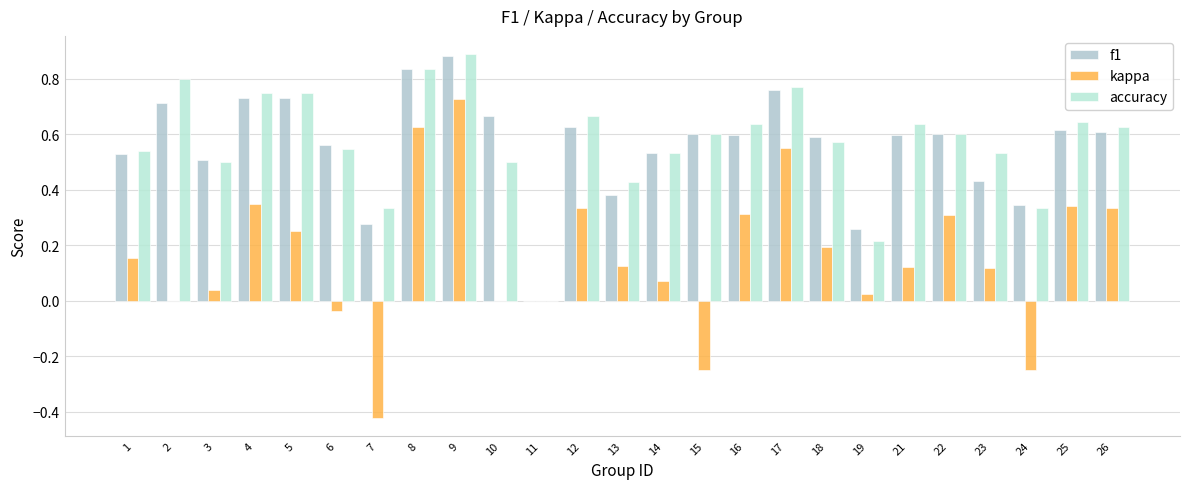

How many groups of bars are there?

25